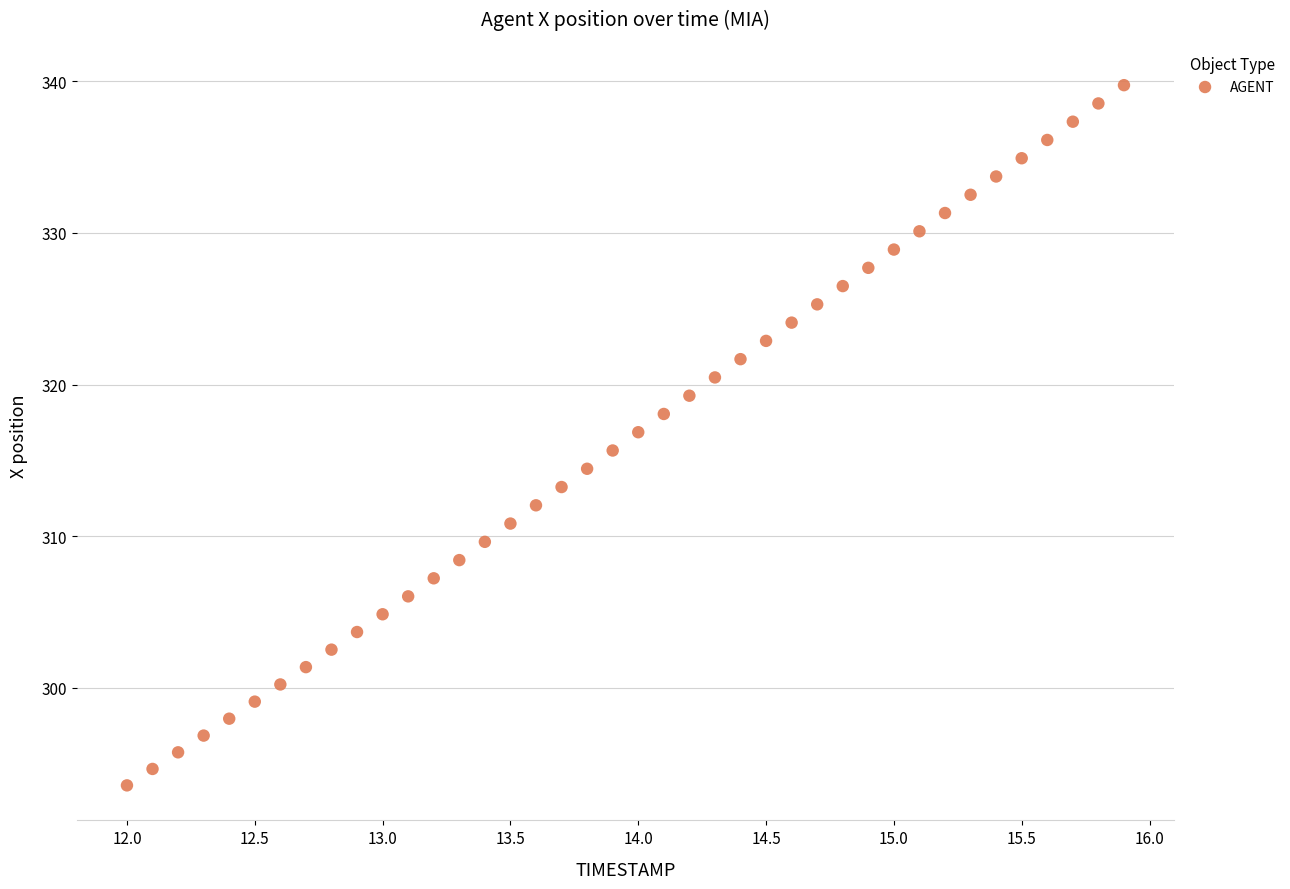

What is the range of X values (max minus min)?

3.9